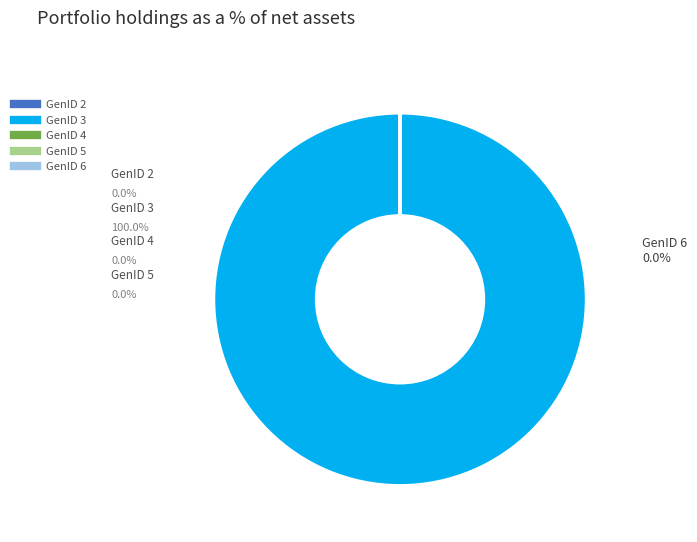

What percentage is NOT represented by GenID 4?

100.0%